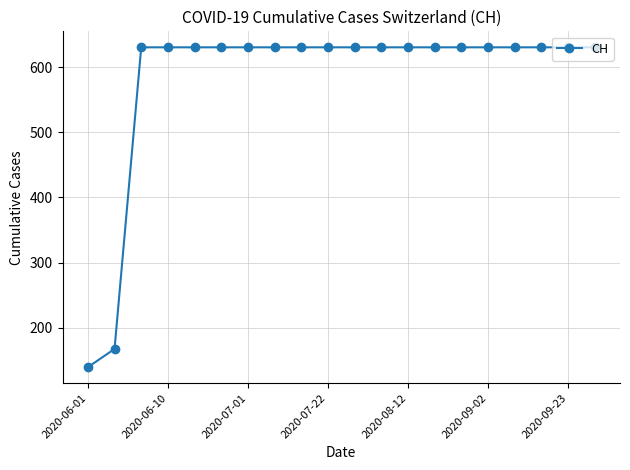

What is the value of the 16th point from the left?

631